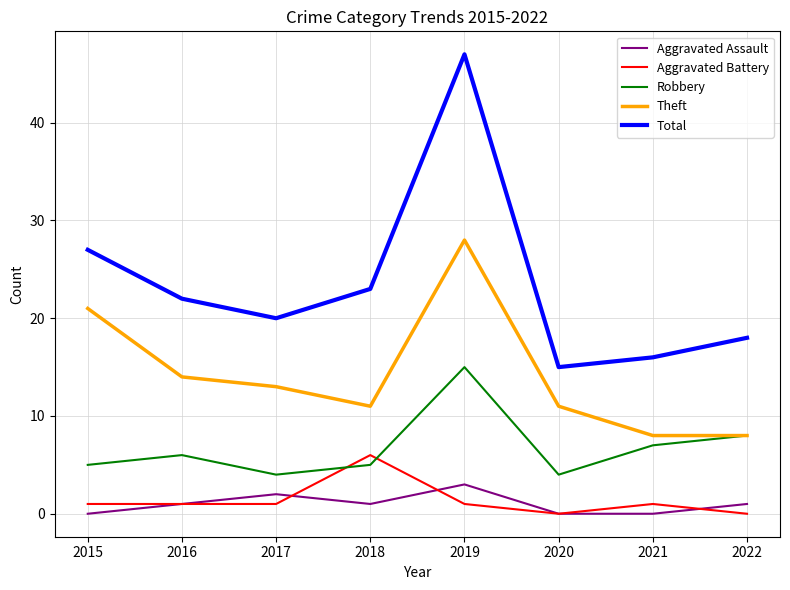

True or false: Total and Aggravated Battery intersect in this chart.

False